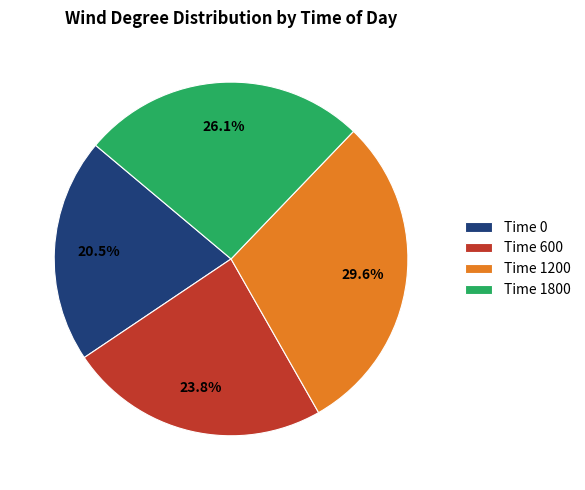

Which category has the biggest portion of the pie?

Time 1200